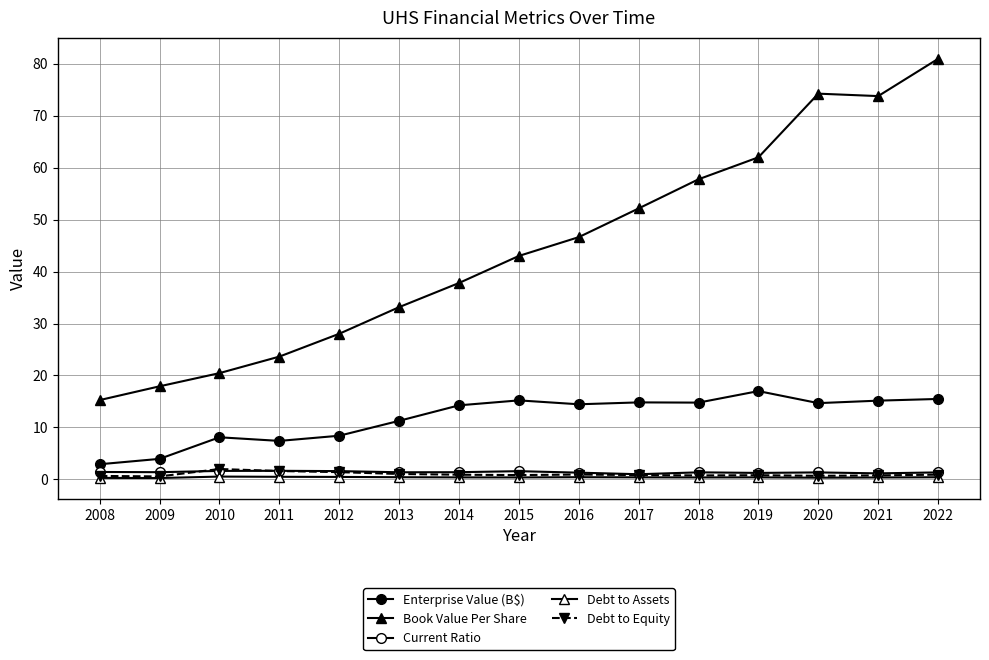

Is this an area chart (filled region under the line)?

No